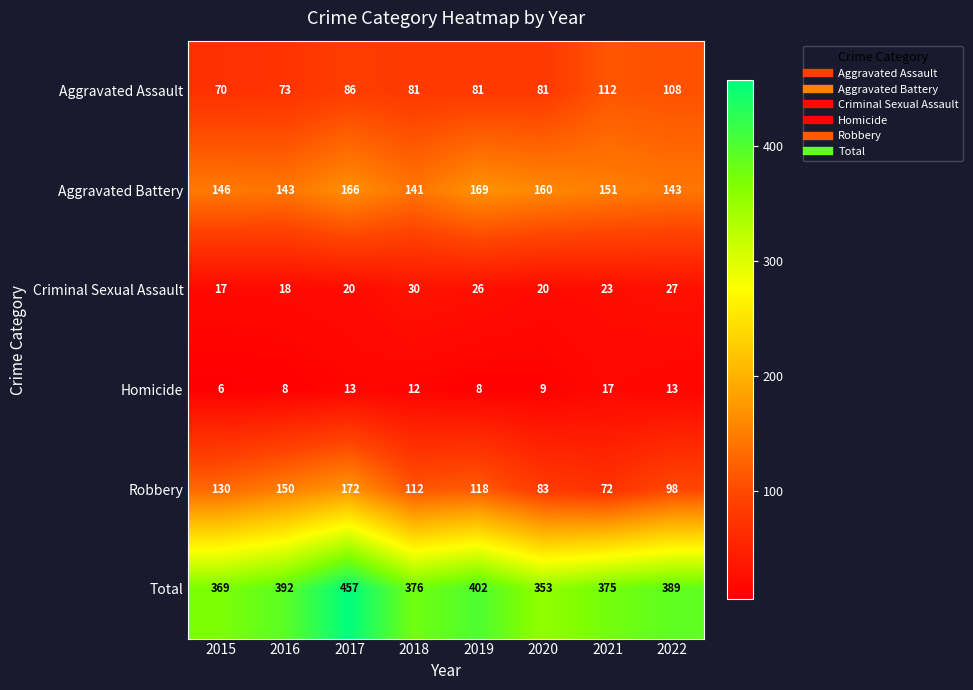

What is the spread (max minus min) of values at 2021?

358